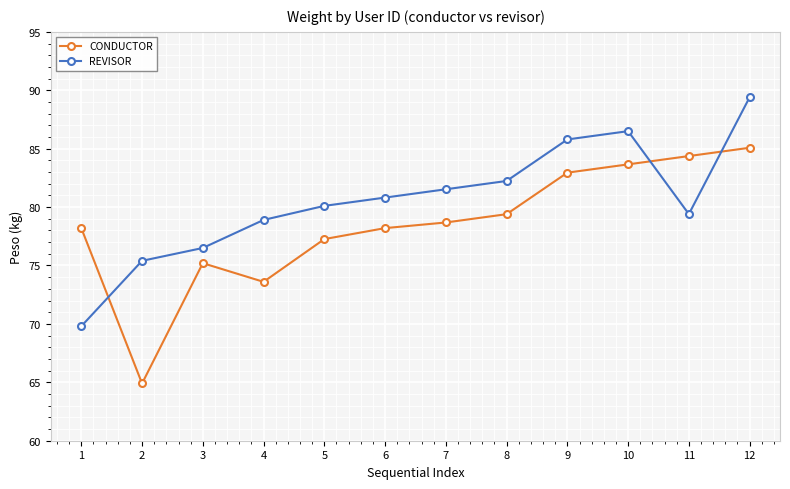

What are all the series names shown in the legend?

CONDUCTOR, REVISOR